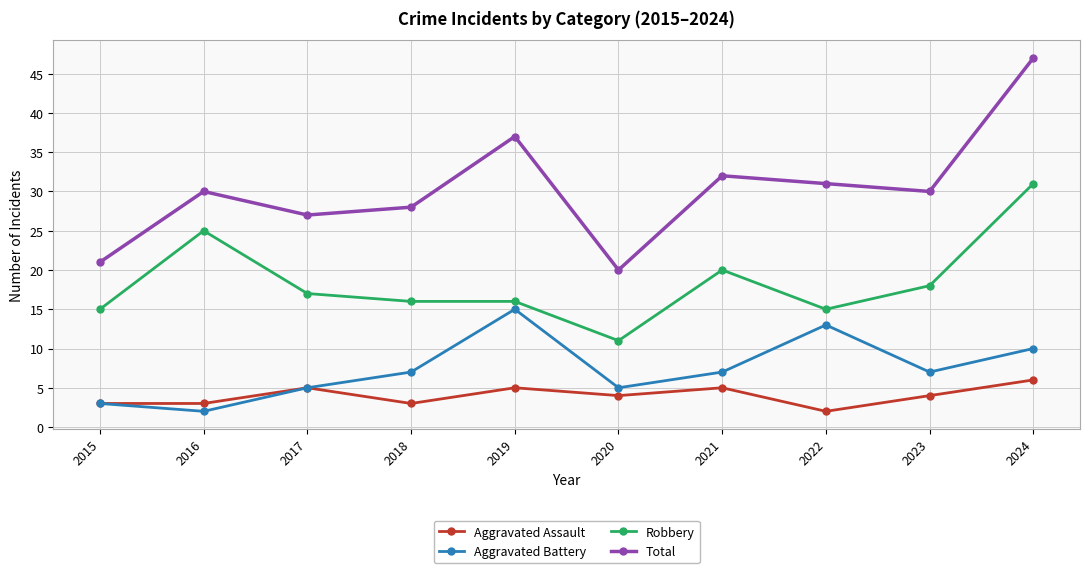

True or false: Aggravated Assault and Total cross at least once.

False